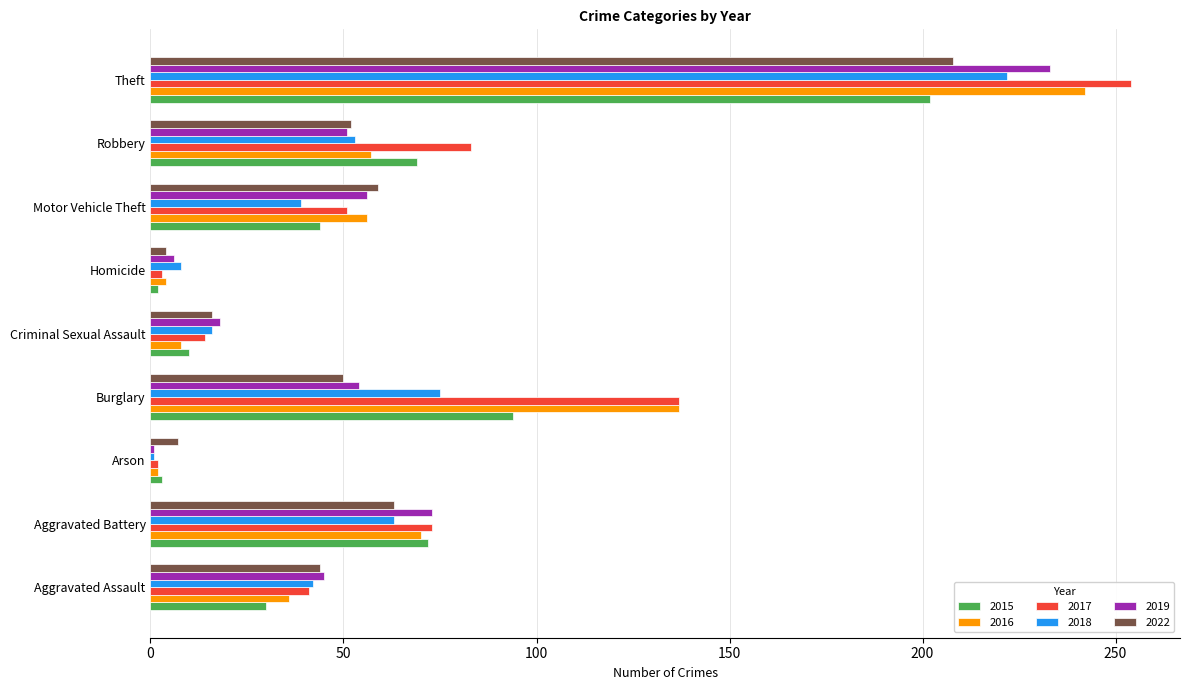

Is it true that 2022 equals 50 at Burglary?

True